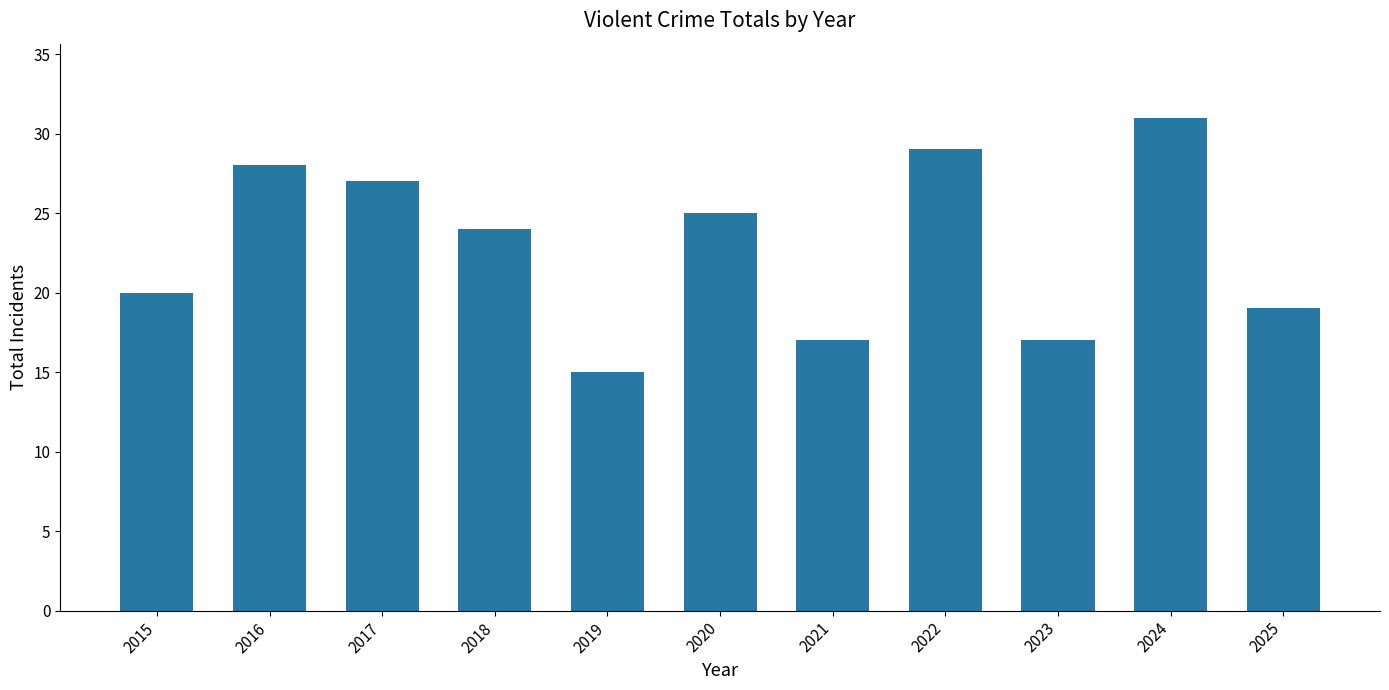

Which category has the lowest value across all series?

2019